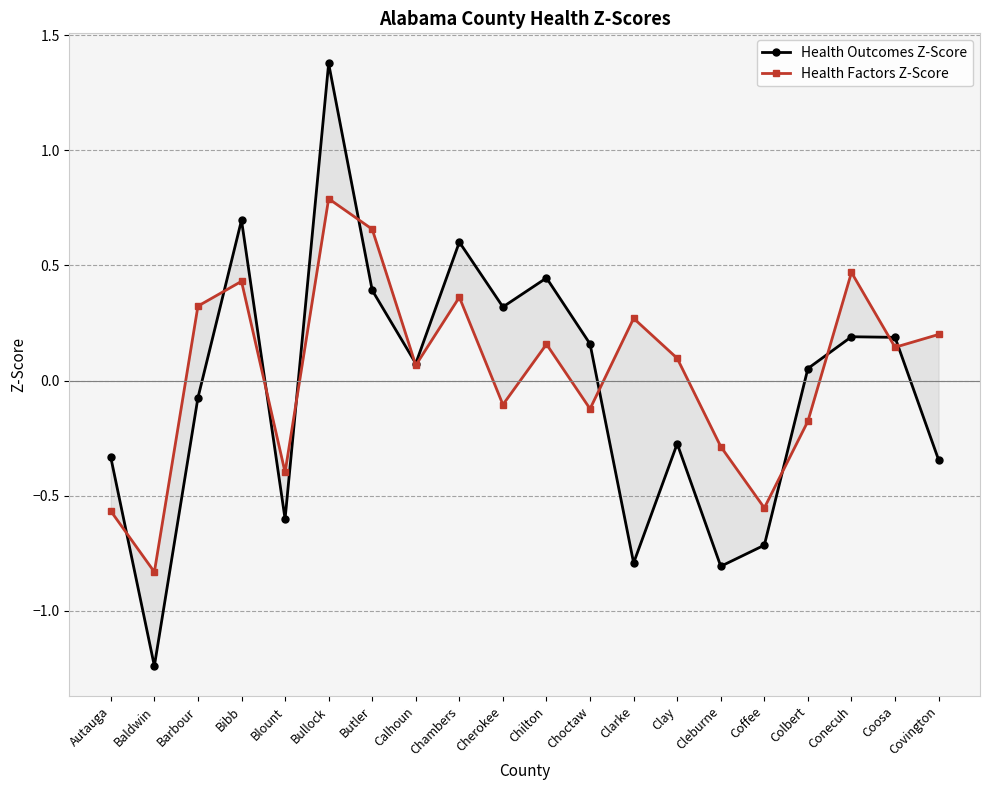

Which category has the lowest value in the Health Factors Z-Score series?

Baldwin